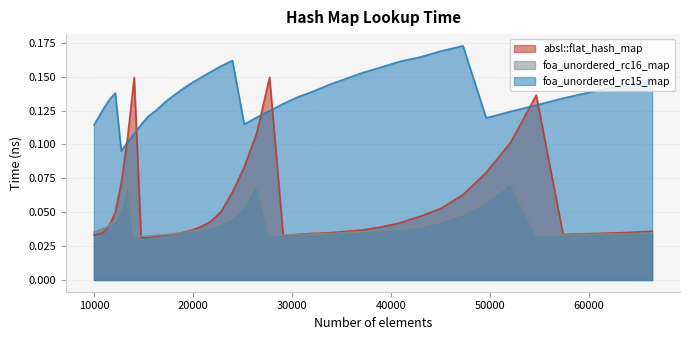

The value of foa_unordered_rc16_map at 26421 is 0.1. True or false?

False